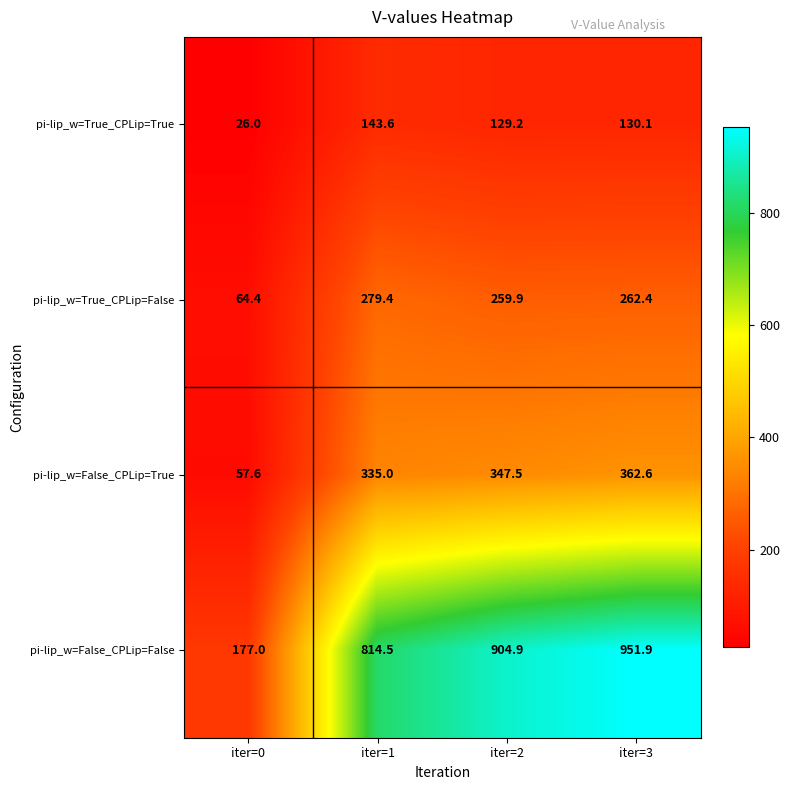

What is the difference between the maximum and minimum values in the pi-lip_w=False_CPLip=True series?

305.0